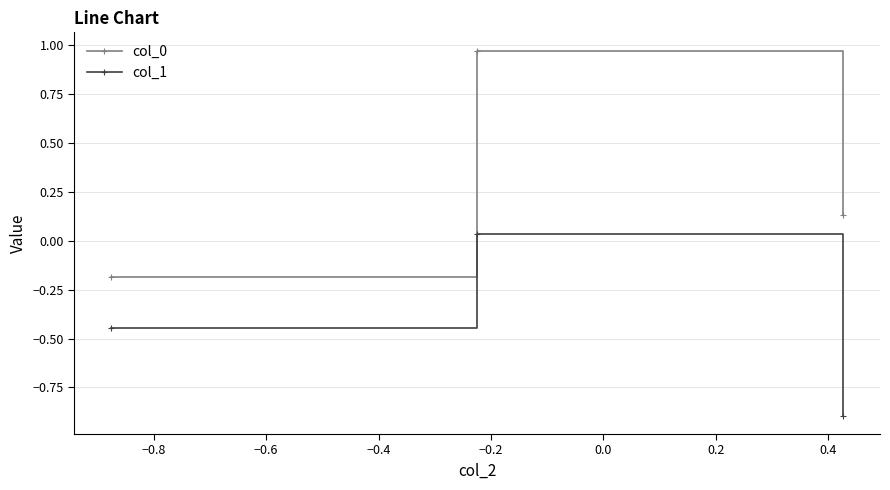

What is the smallest value displayed?

-0.9